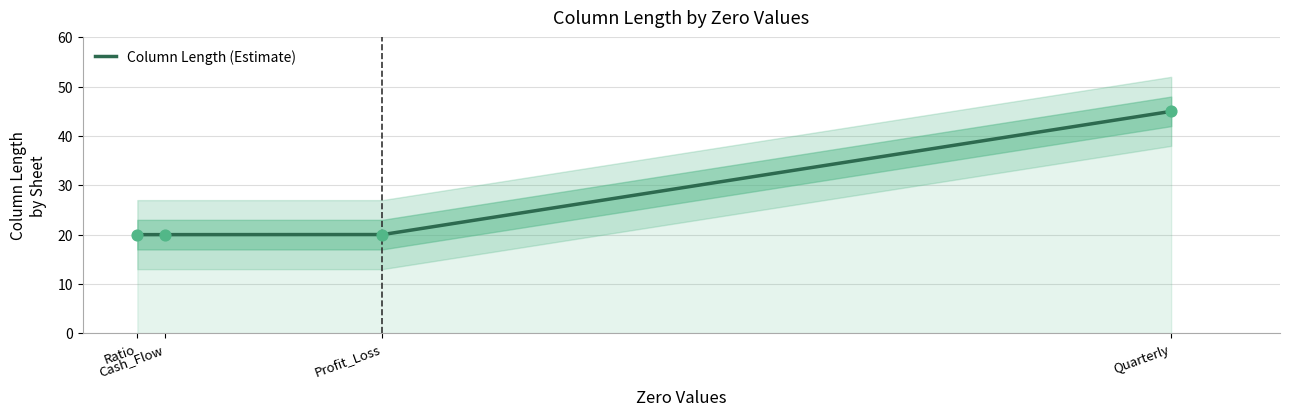

Which has a higher value, Ratio / Total debt/equity (x) or Profit_Loss / Operating and direct expenses?

Ratio / Total debt/equity (x)